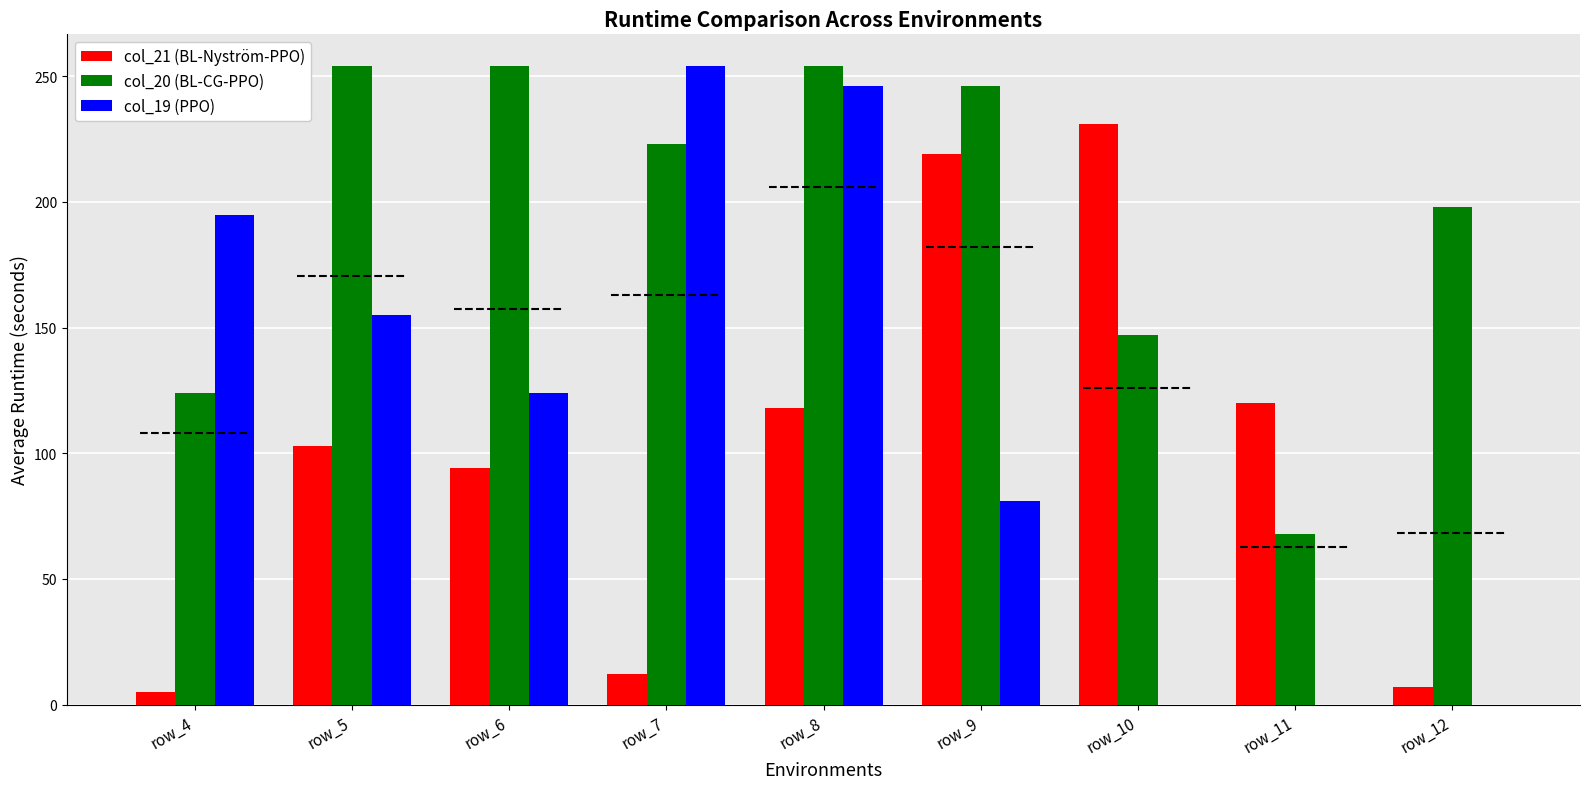

Does the chart contain stacked bars?

No